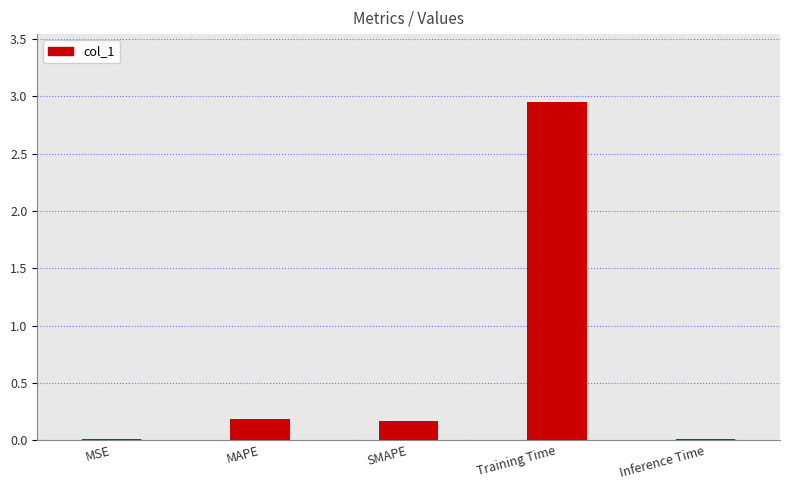

The chart shows a value of 1.6 at Training Time. True or false?

False